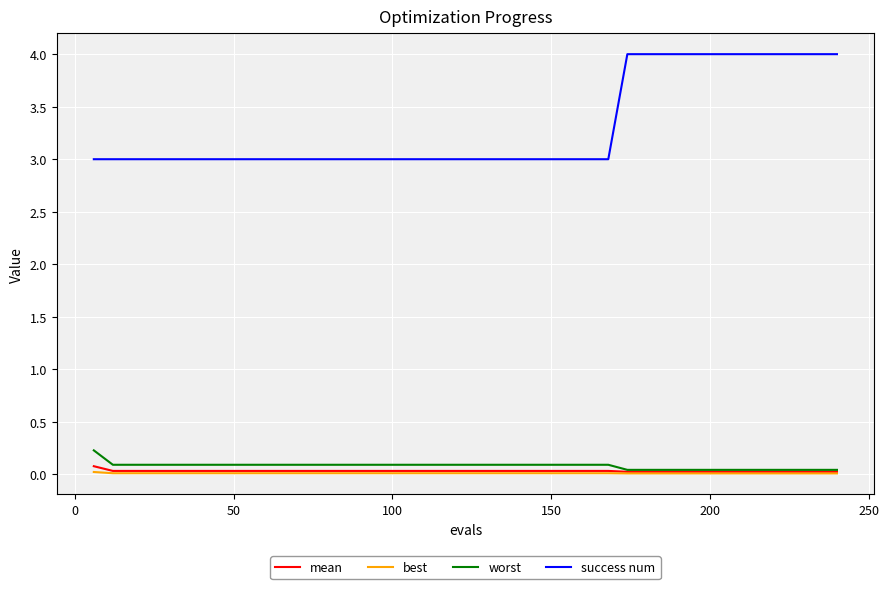

Rank the series by their maximum value, from lowest to highest.

best, mean, worst, success num